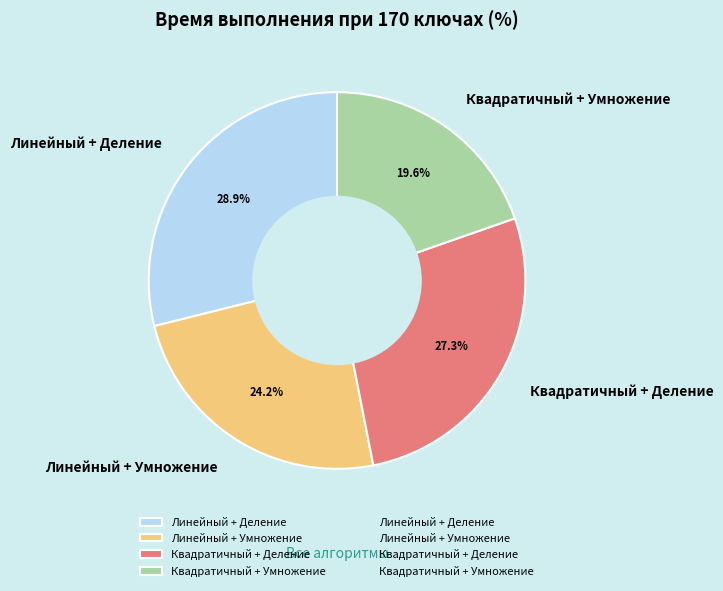

To the nearest percent, what is the difference between the largest and smallest slice percentages?

9%